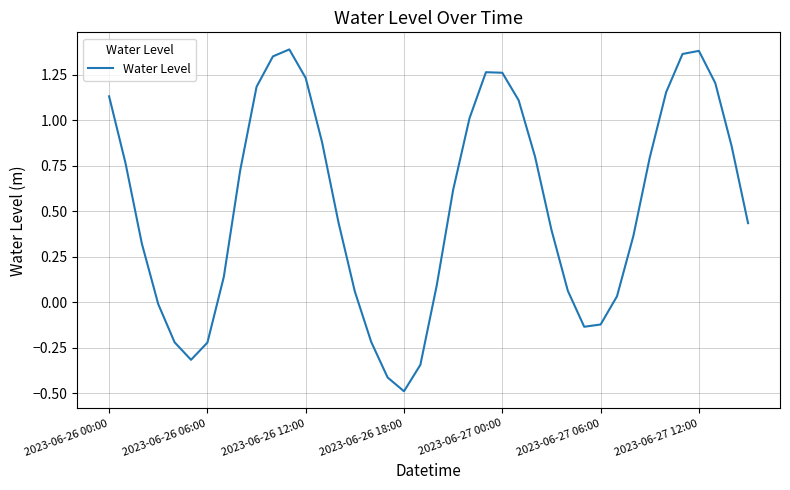

What is the difference between the maximum and minimum values?

1.9